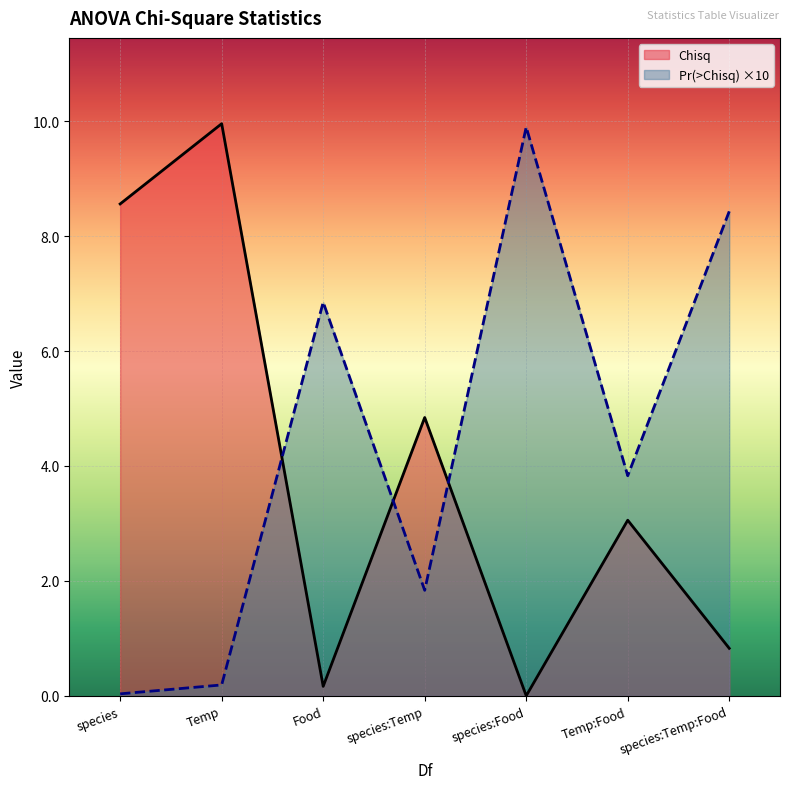

At which label does Chisq reach its peak?

Temp